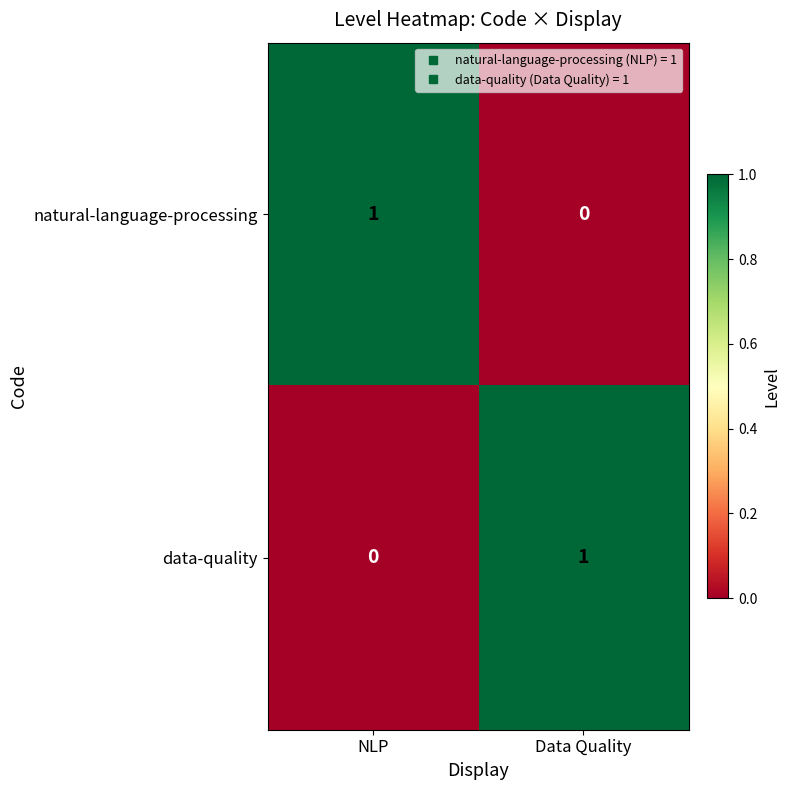

Where is data-quality nearest to the value 0?

NLP